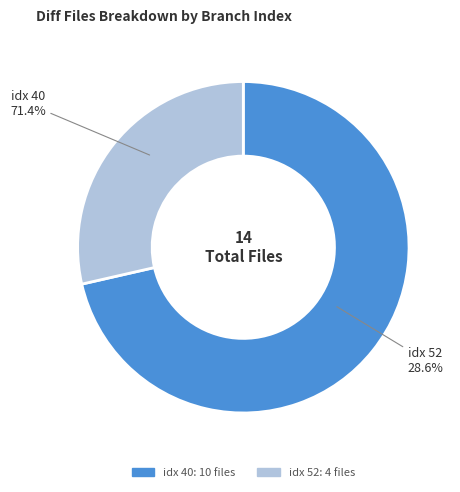

Which has a higher value, 40 or 52?

40